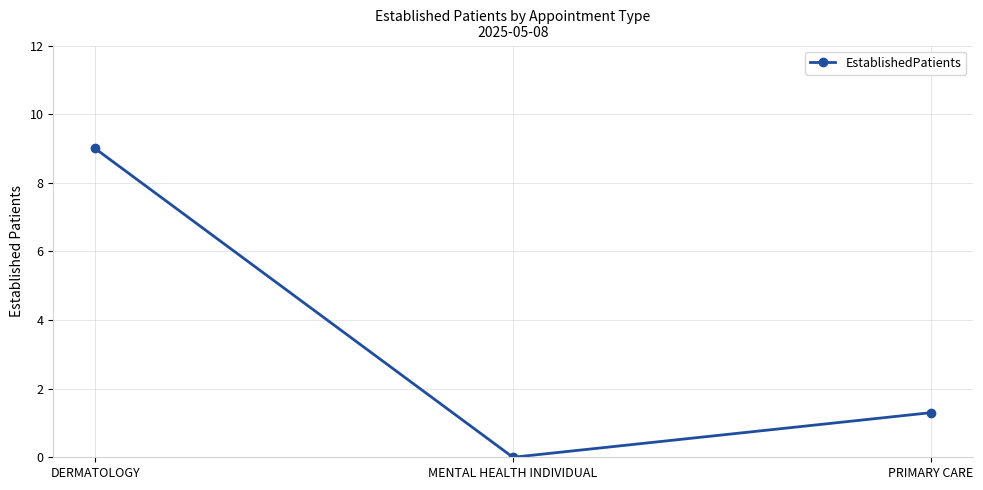

True or false: the data shows 1.9 at PRIMARY CARE.

False